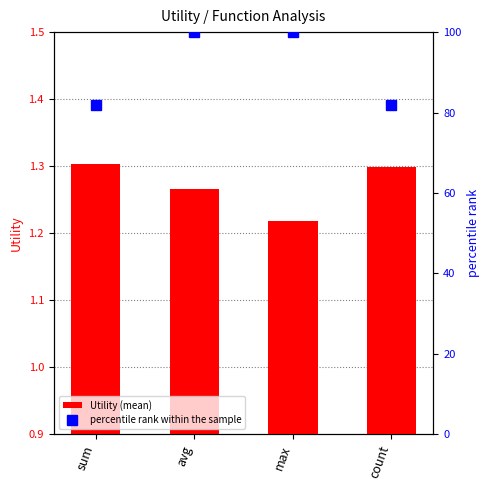

Is the value of Utility (mean) at avg greater than the value of percentile rank within the sample at avg?

No